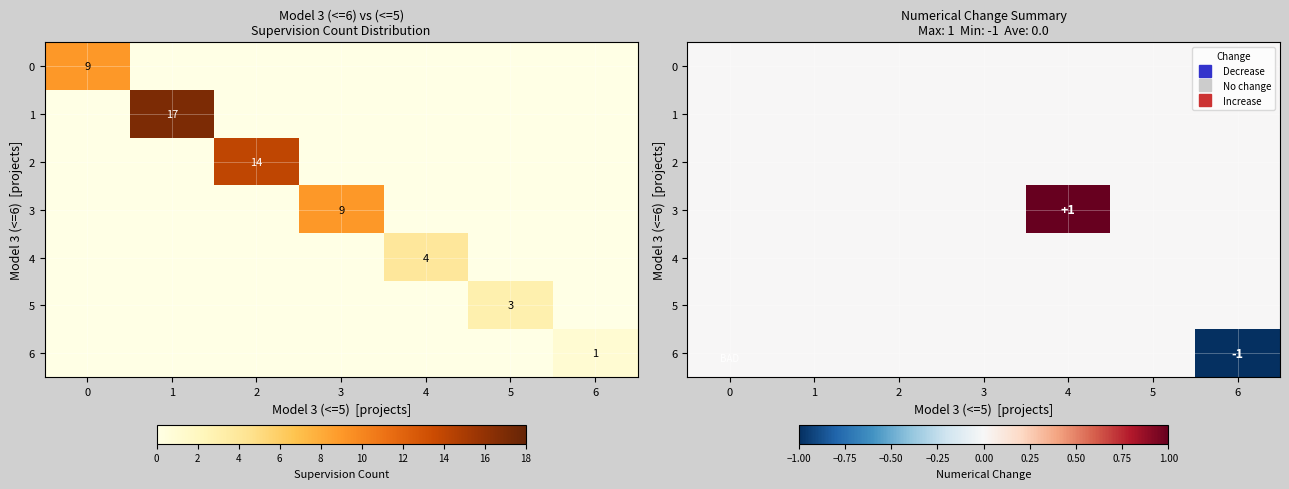

How many distinct data groups are displayed?

7